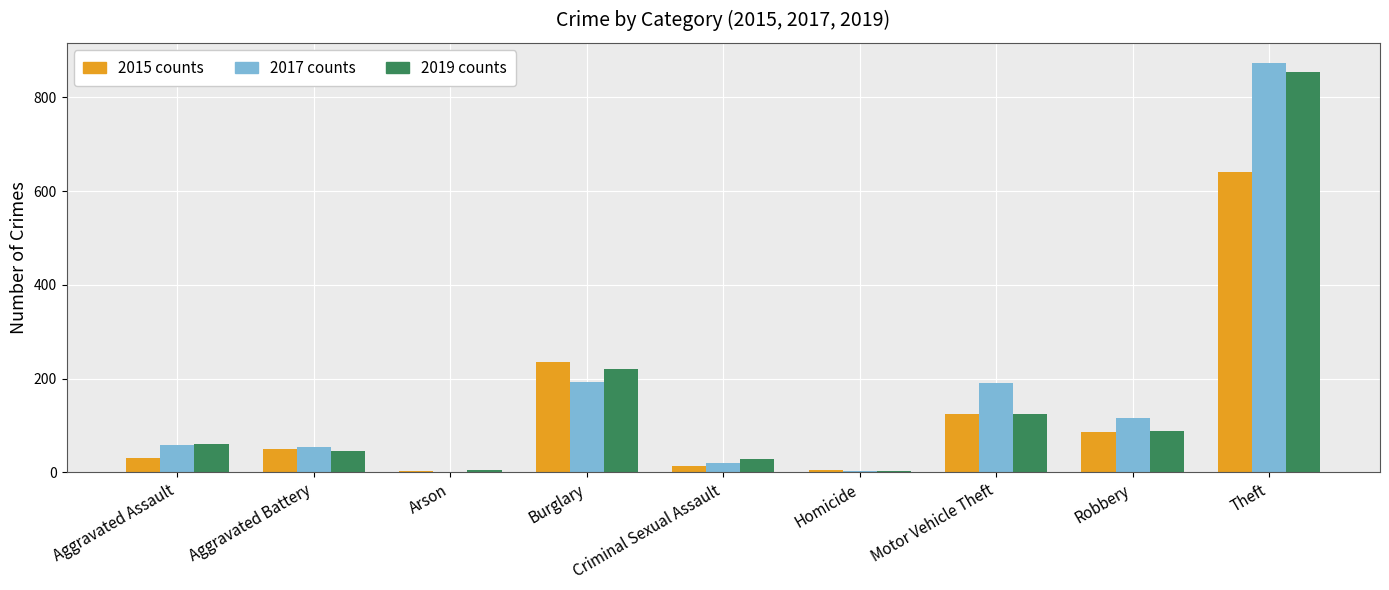

Does the chart contain stacked bars?

No